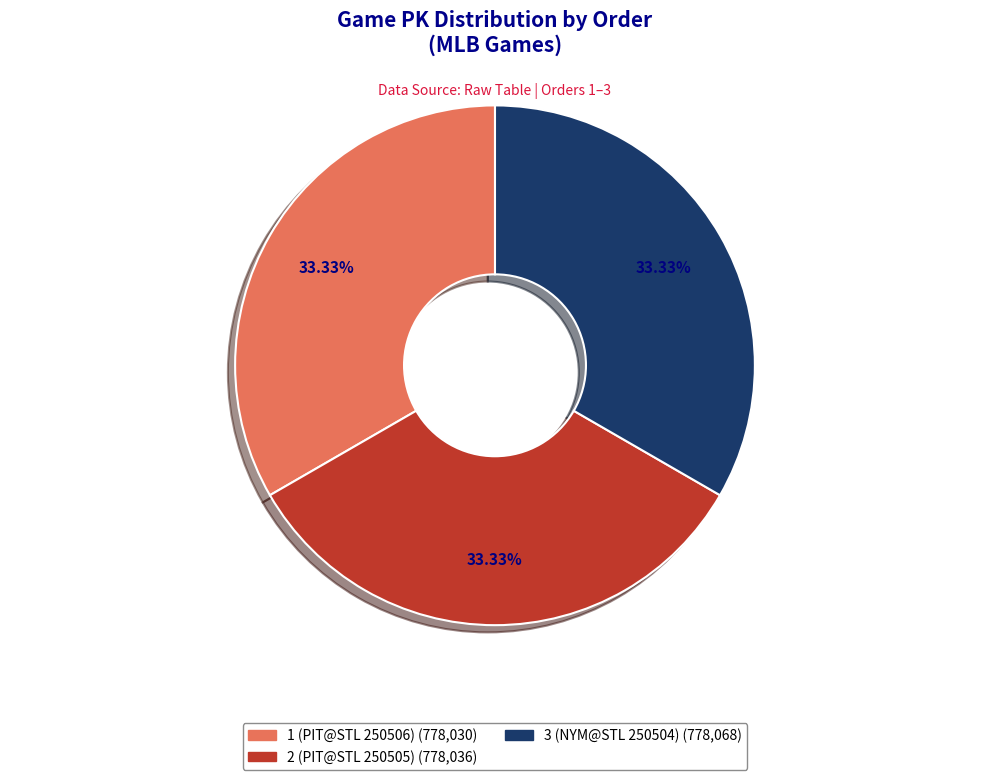

Count the number of slices in the pie.

3